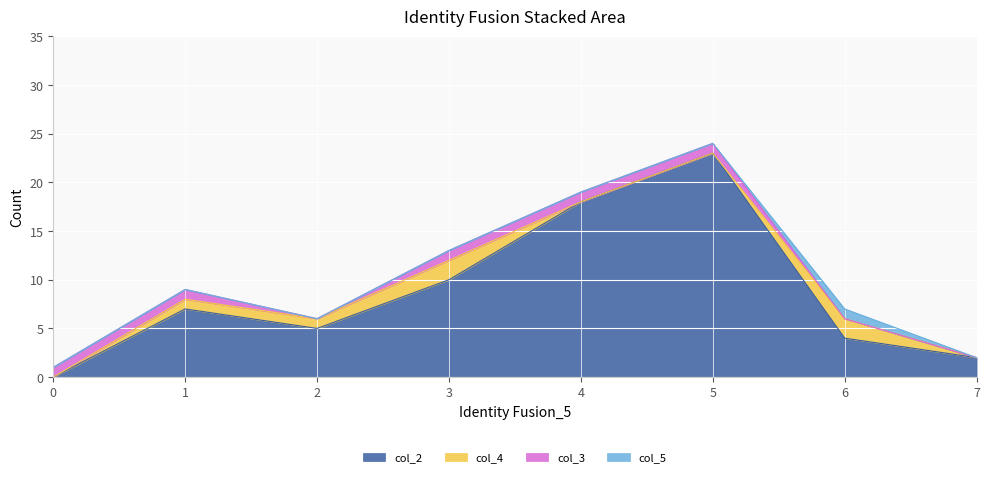

What is the difference between the maximum and minimum values in the col_3 series?

1